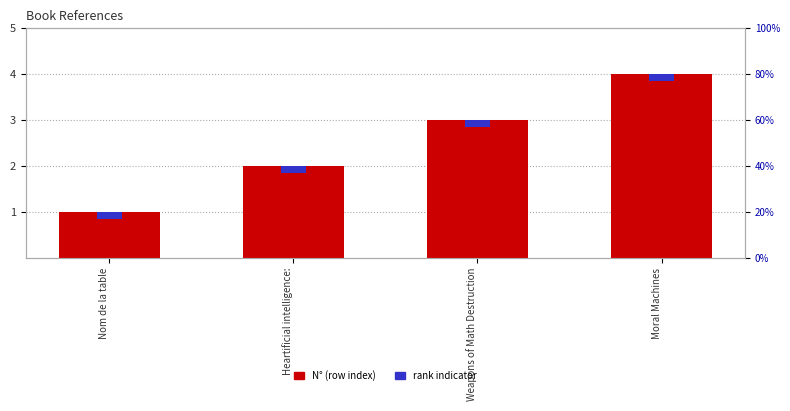

Read the rank indicator value at Weapons of Math Destruction.

0.2